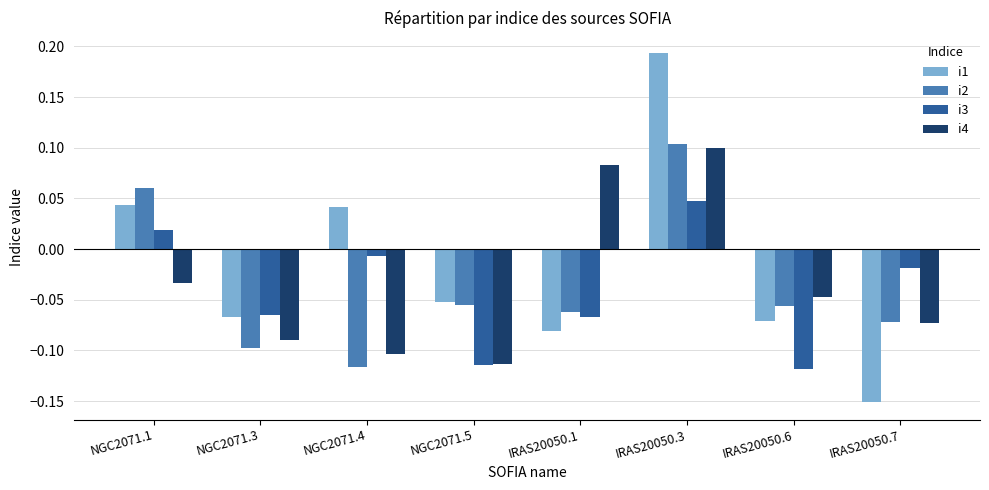

At which label does i2 reach its peak?

IRAS20050.3